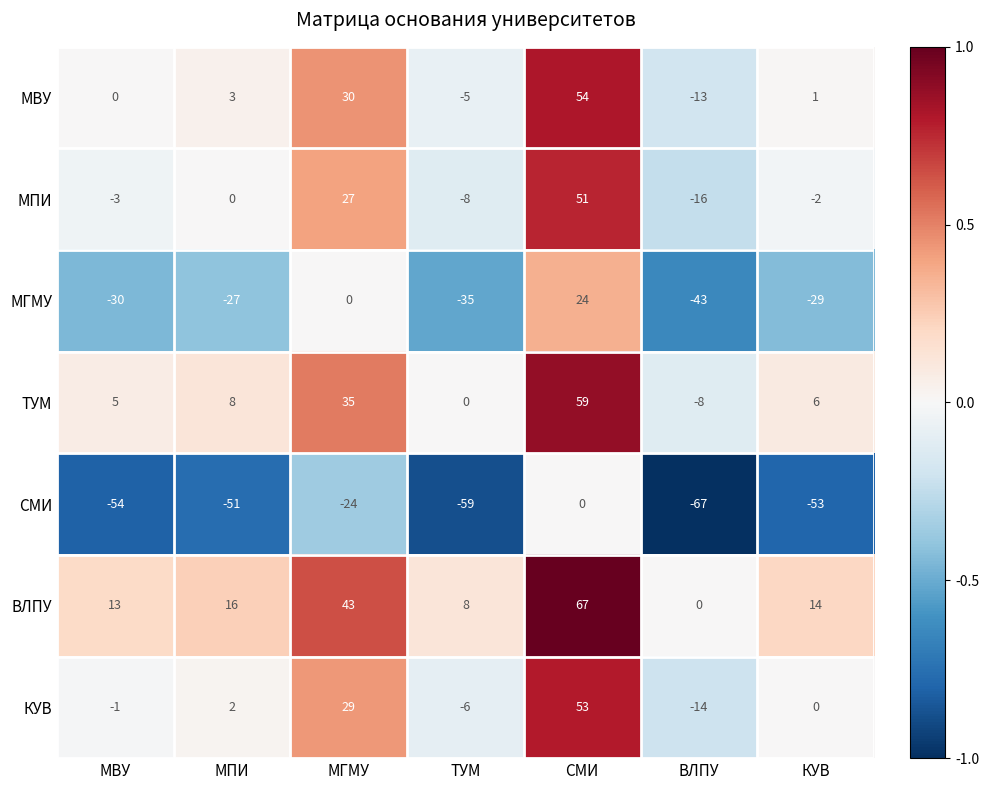

What is the total value across all series at МПИ?

-49